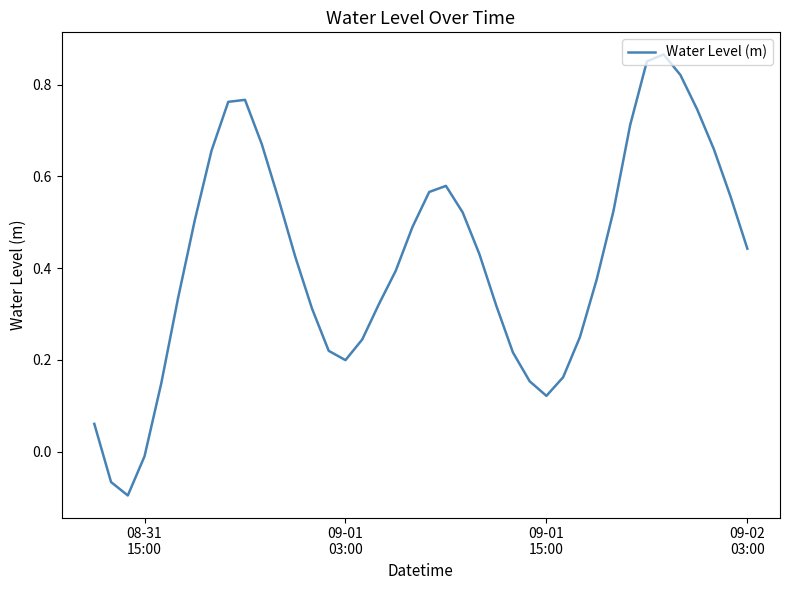

What is the difference between the maximum and minimum values?

1.0